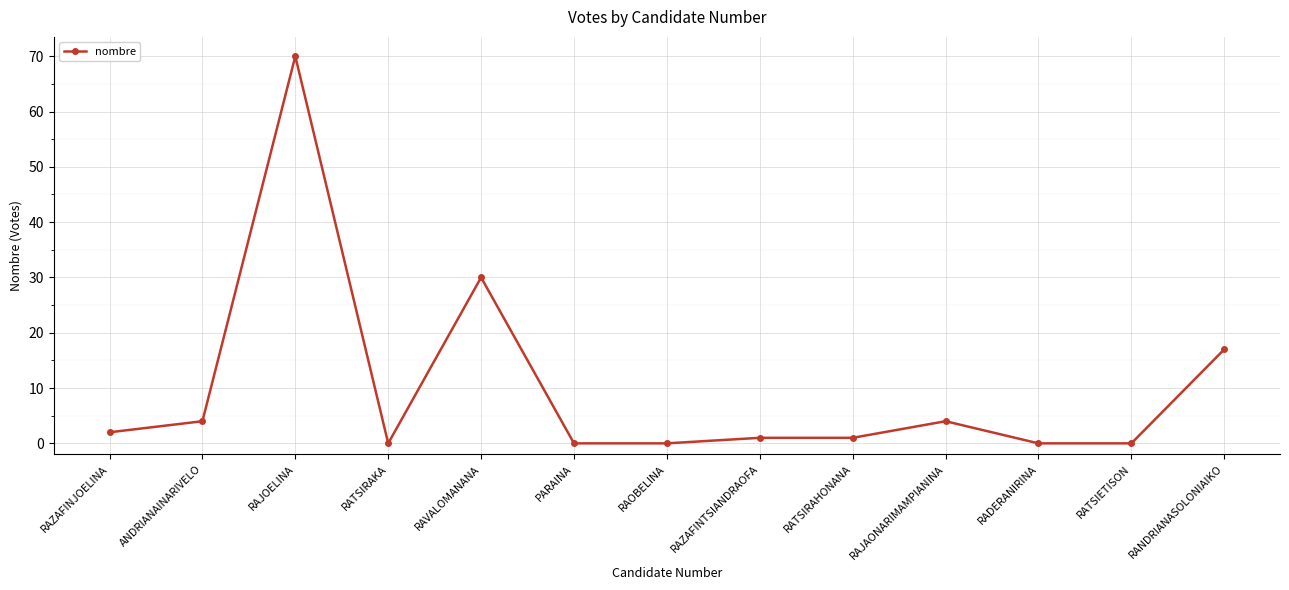

Does the chart display data point markers on the line(s)?

Yes